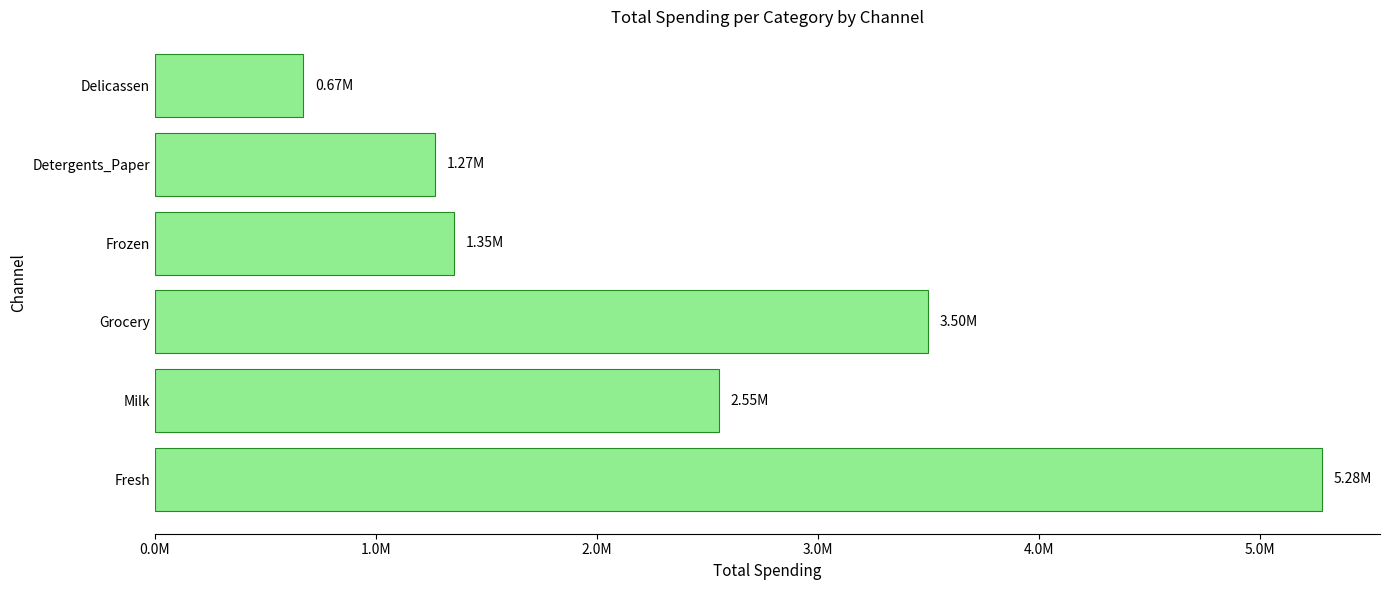

List the labels in order of value, largest first.

Fresh, Grocery, Milk, Frozen, Detergents_Paper, Delicassen